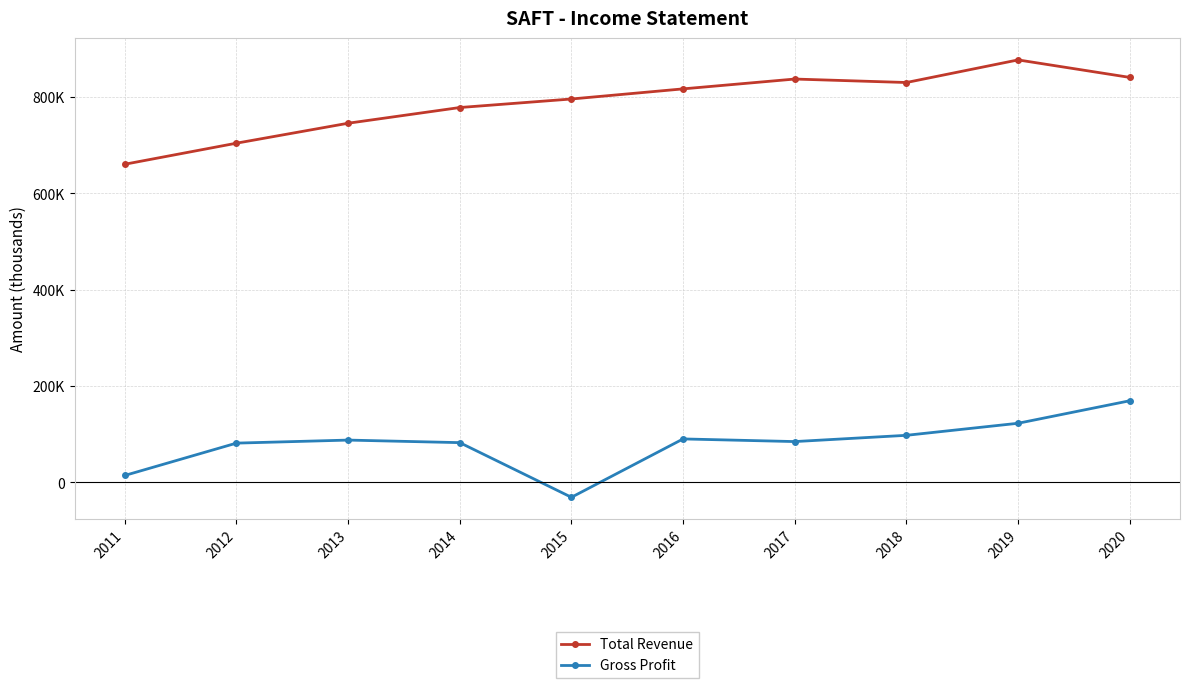

True or false: Total Revenue and Gross Profit cross at least once.

False